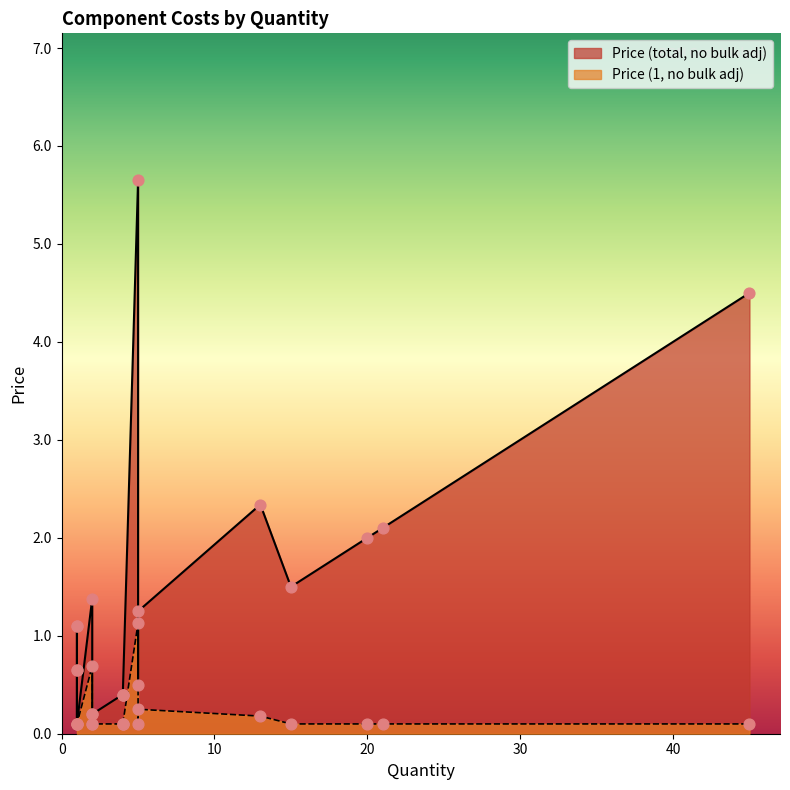

Which series has the largest total across all categories?

Price (total, no bulk adj)